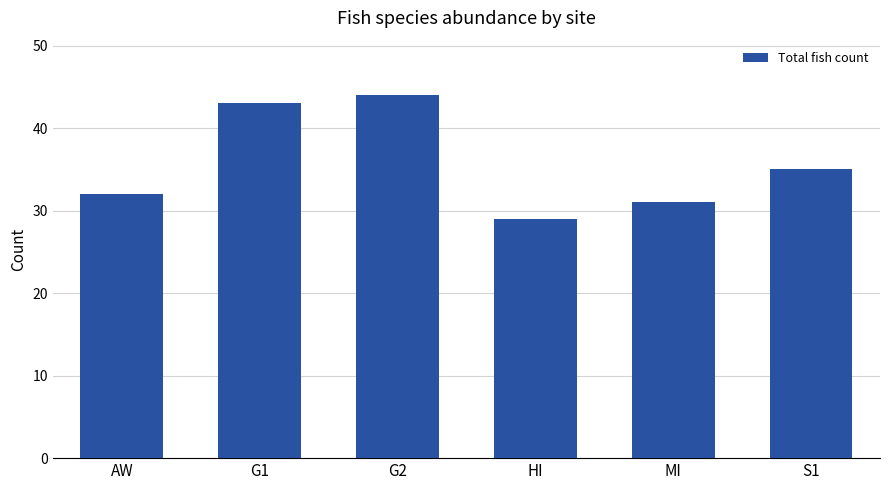

Are the bars grouped side by side (vs. stacked)?

No